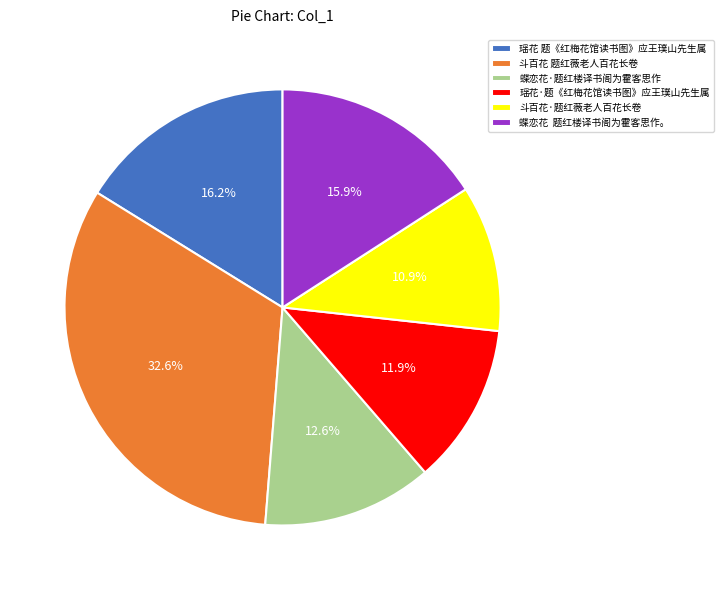

The 蝶恋花·题红楼译书阁为霍客思作 slice represents 26% of the pie. True or false?

False